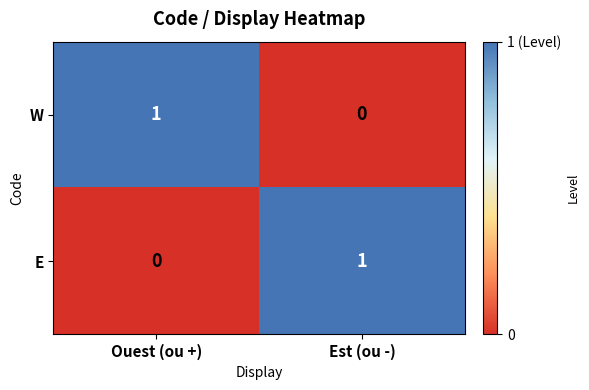

How many distinct data groups are displayed?

2